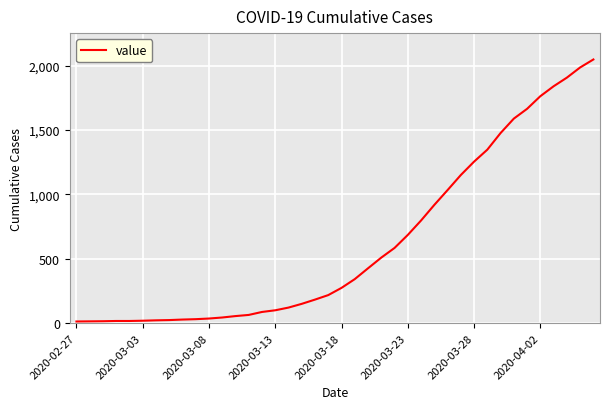

What is the difference between the maximum and minimum values?

2034